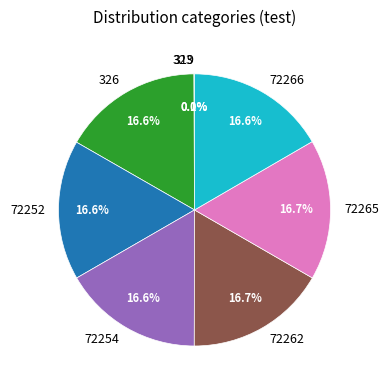

Approximately how many times larger is the value at 72254 compared to 72262?

1.0